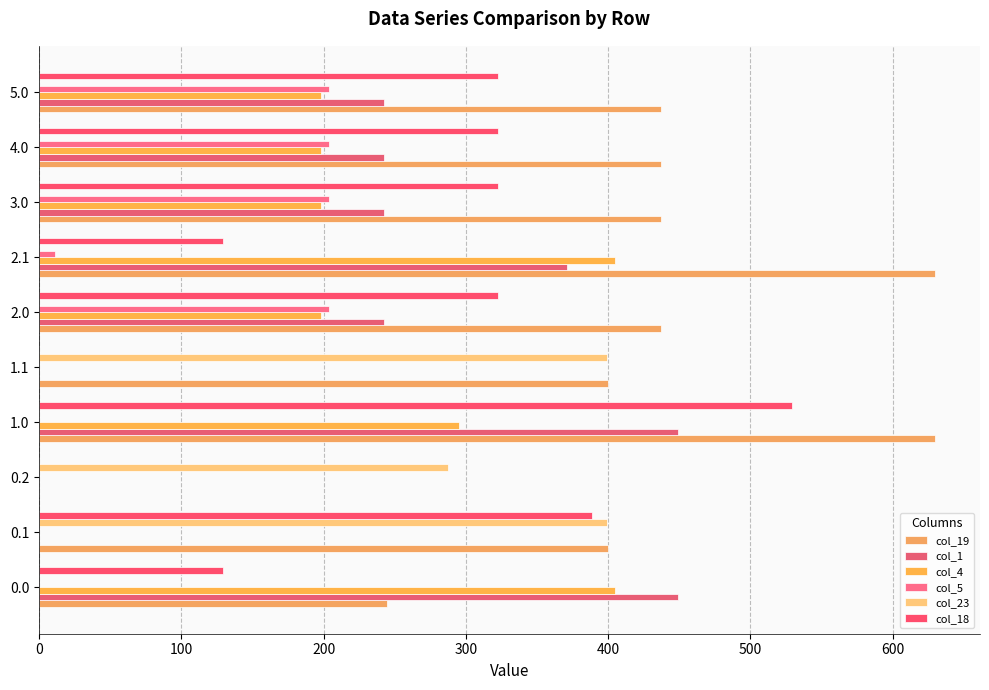

Rank the series by their maximum value, from lowest to highest.

col_5, col_23, col_4, col_1, col_18, col_19